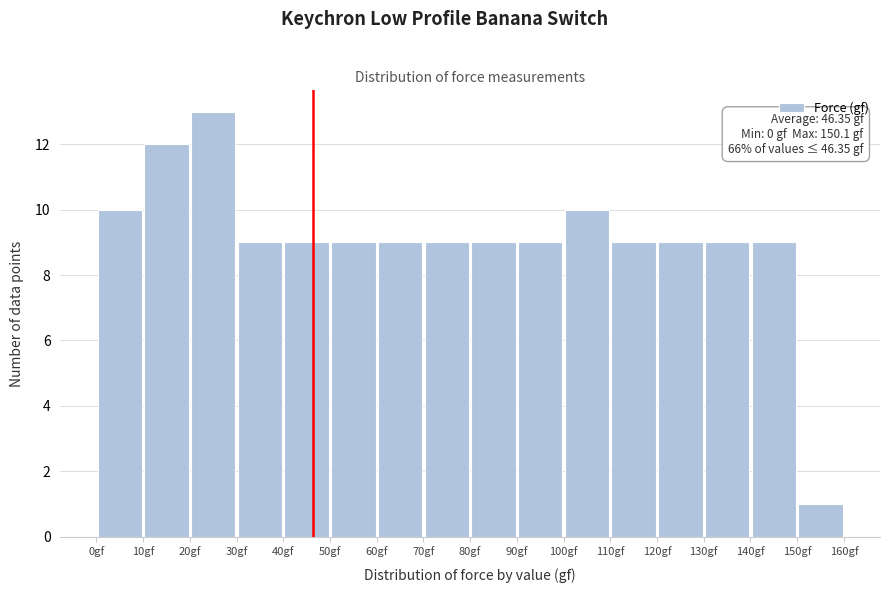

Over which range of the x-axis is the bar tallest?

20 to 30